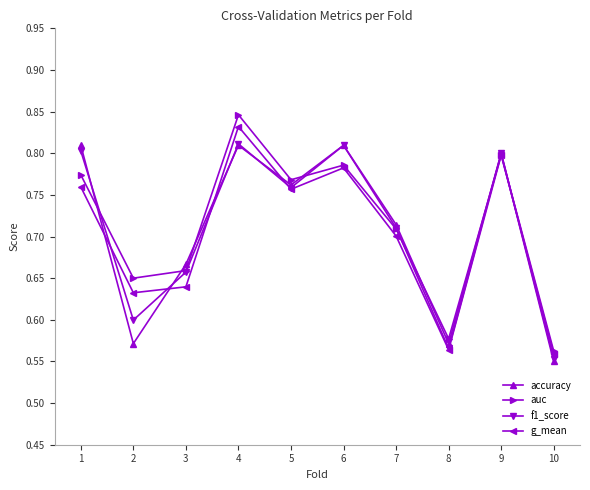

Rank the series at 1 from highest to lowest value.

accuracy, f1_score, auc, g_mean